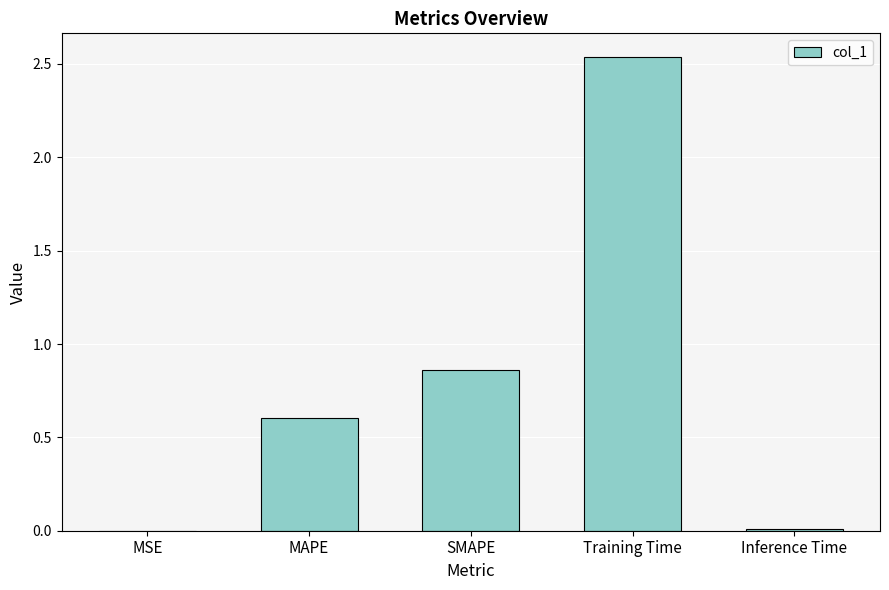

Are the bars horizontal?

No